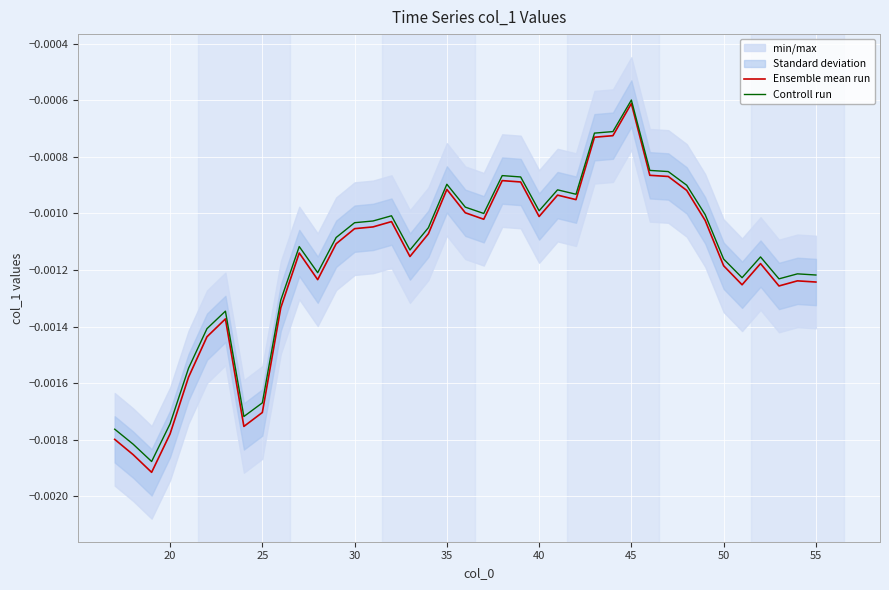

True or false: Ensemble mean run and Controll run cross at least once.

False